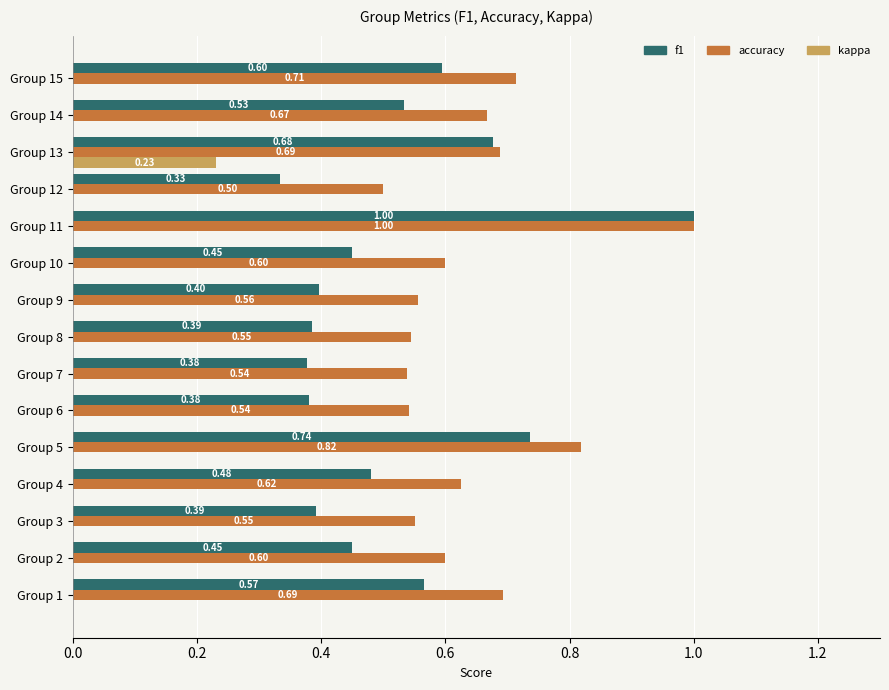

At which label does accuracy reach its peak?

Group 11